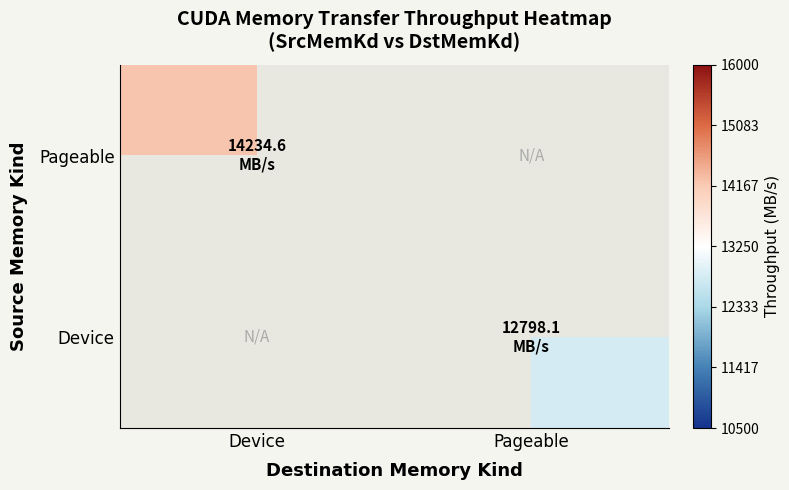

True or false: Pageable has a value of 14234.6 at Device.

True